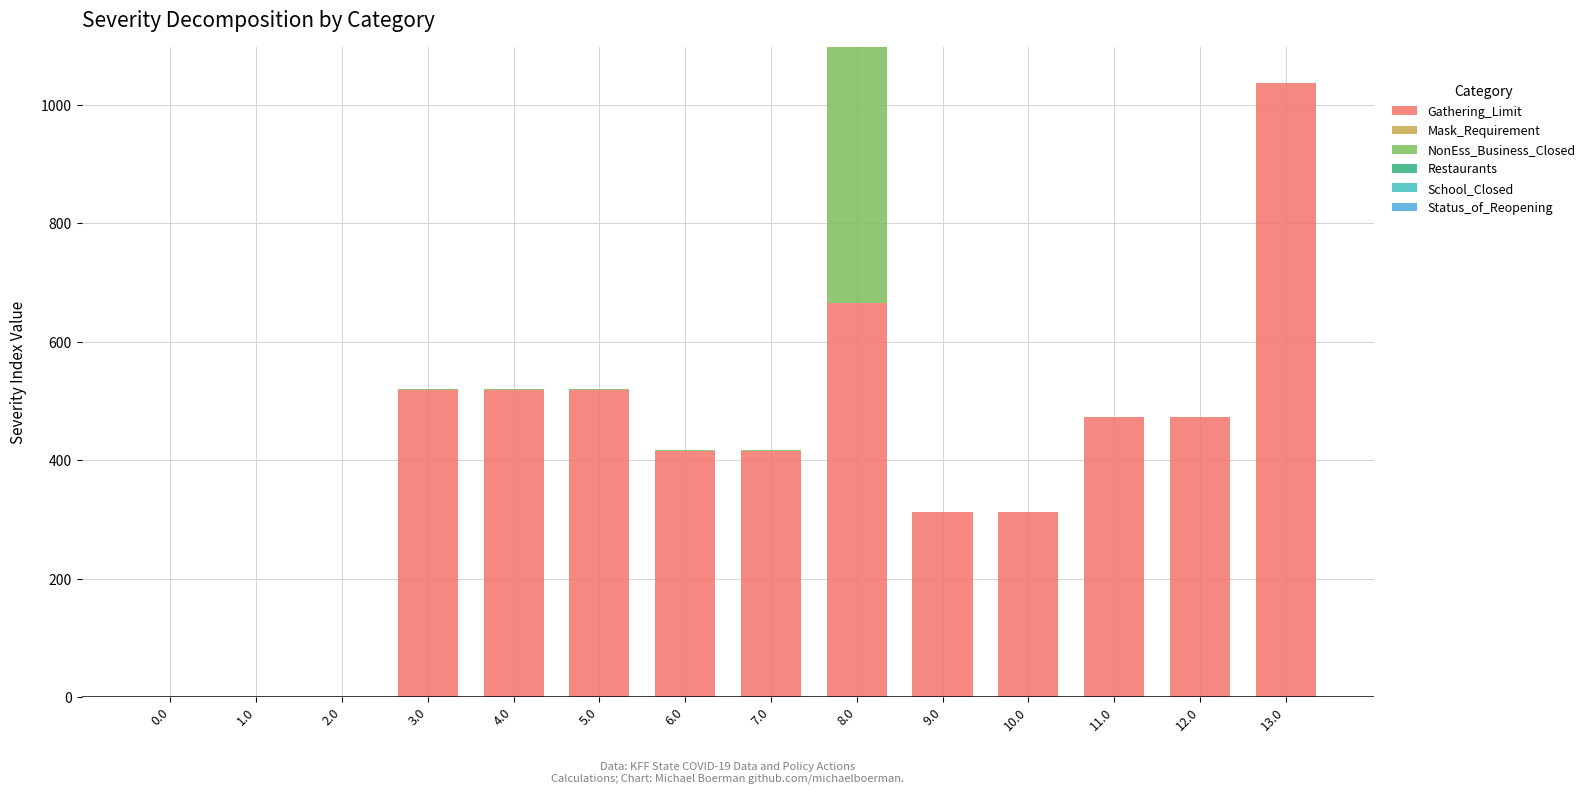

Reading right to left, transcribe the values for Gathering_Limit.

13.0=1037.1	12.0=472.9	11.0=472.9	10.0=312.6	9.0=312.6	8.0=666.5	7.0=416.1	6.0=416.1	5.0=519.1	4.0=519.1	3.0=519.1	2.0=0.0	1.0=0.0	0.0=0.0